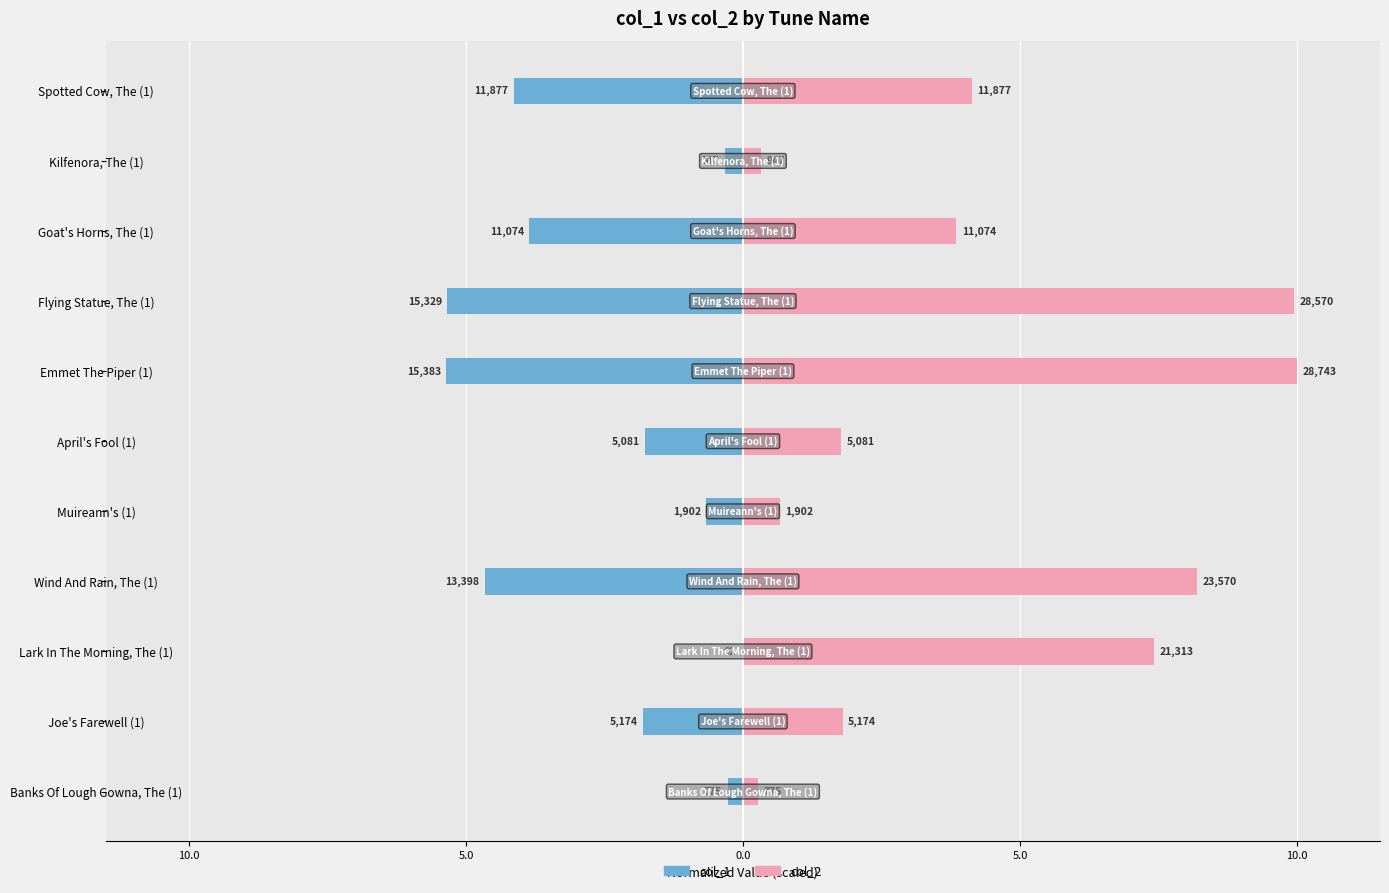

Which series has the largest total across all categories?

col_2